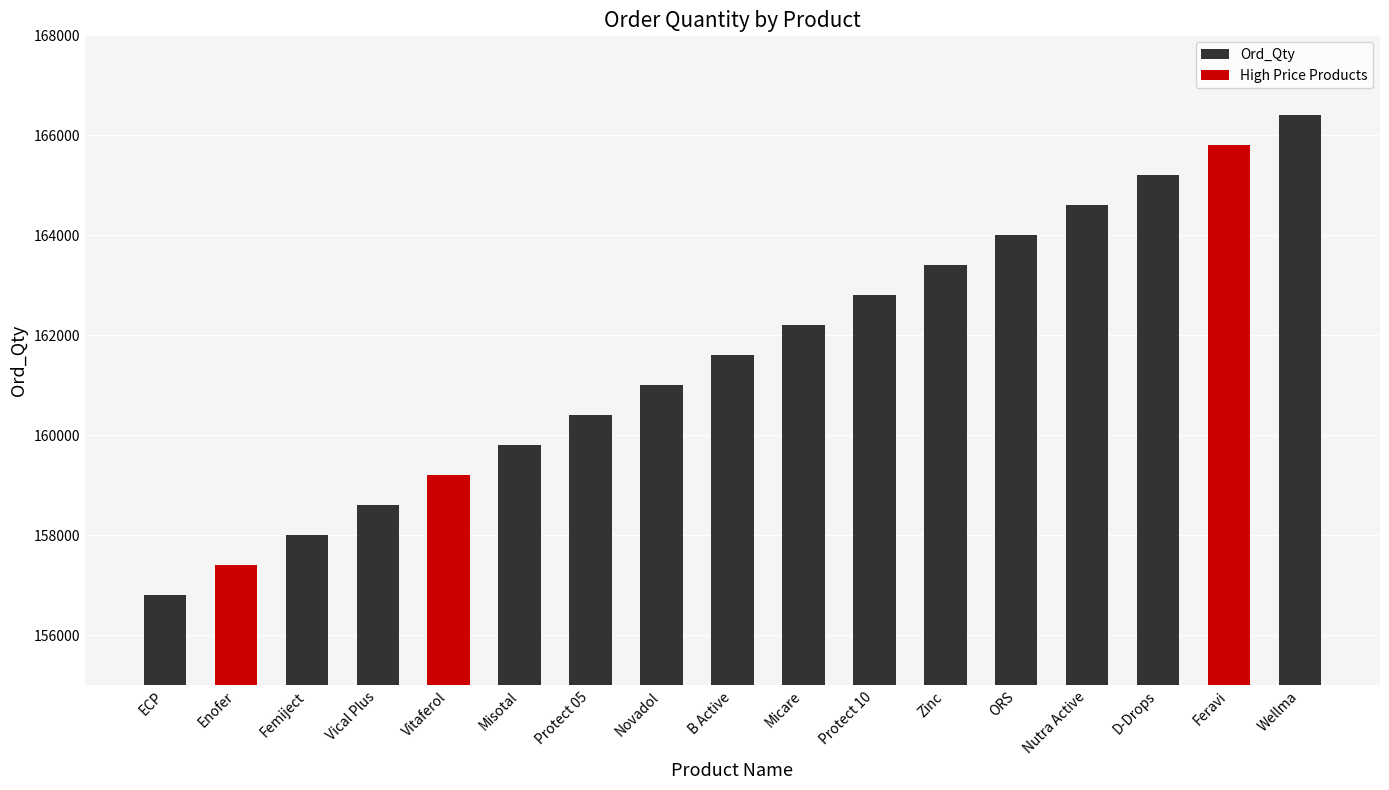

The value of High Price Products at Vical Plus is 0. True or false?

True